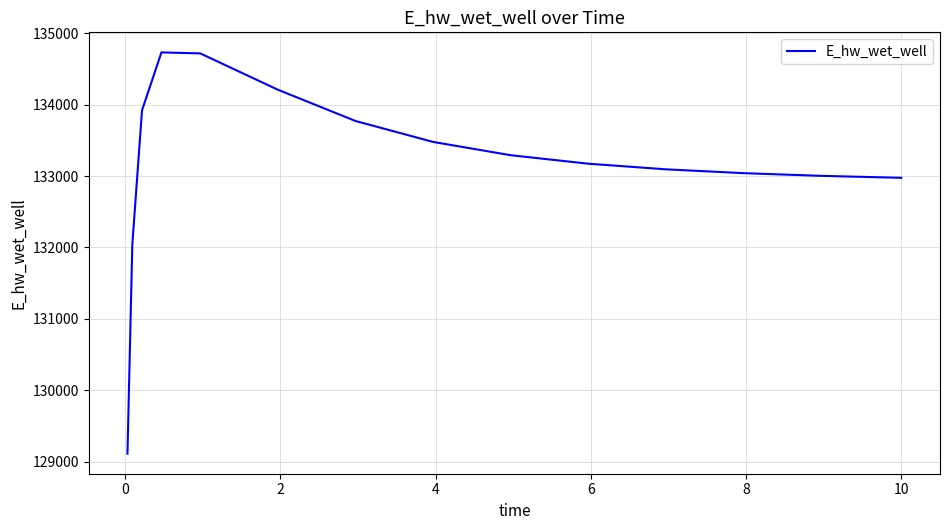

What is the difference between the maximum and minimum values?

5624.4